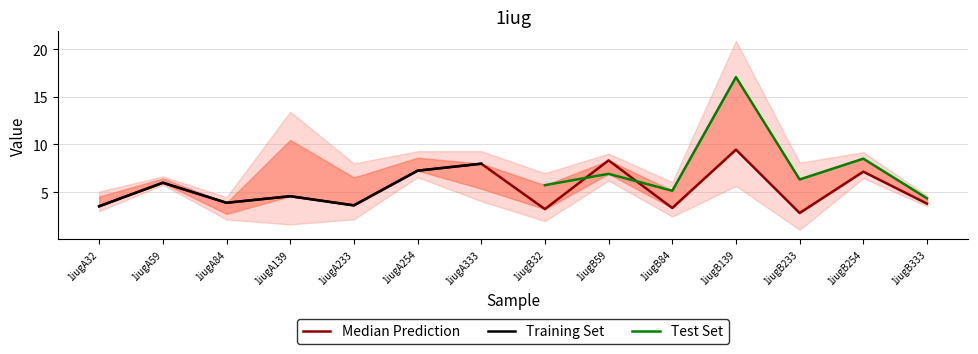

Which has a higher value, 1iugB139 or 1iugB32?

1iugB139